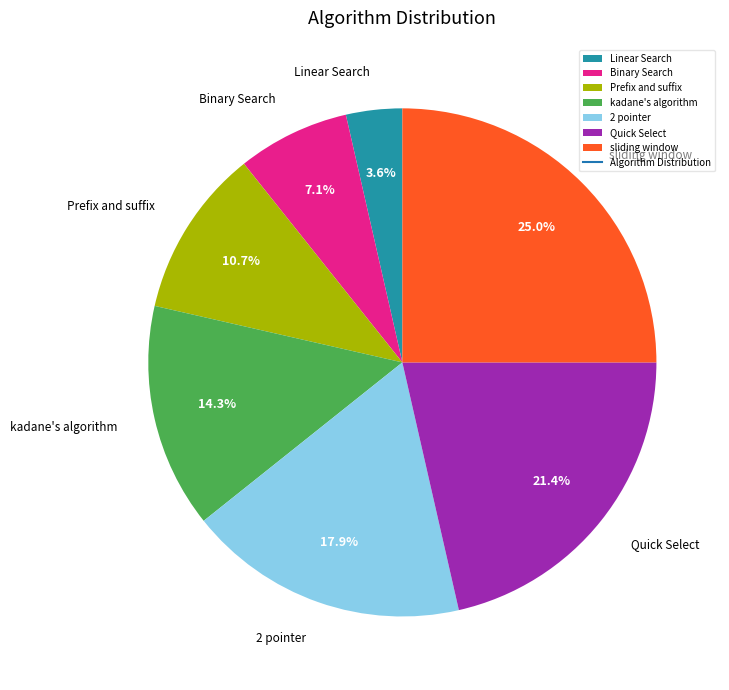

What percentage is the 2 pointer slice, to the nearest percent?

18%